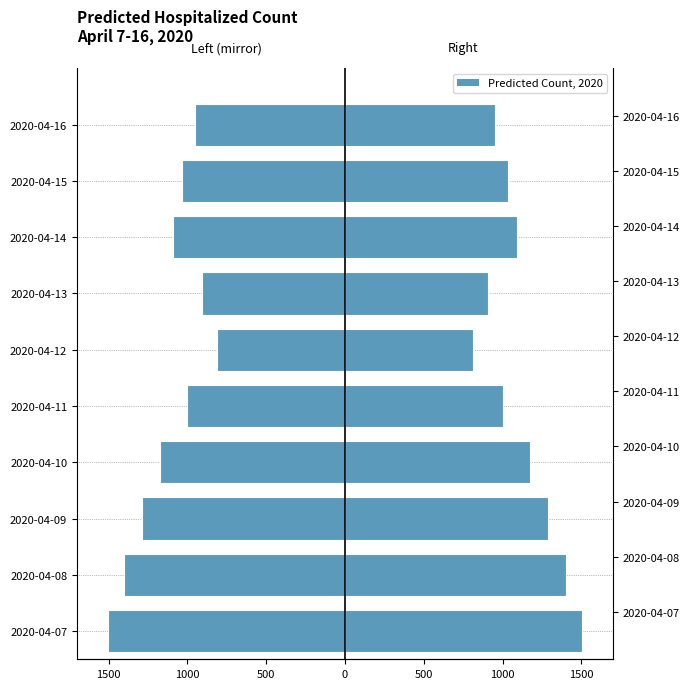

What is the sum of all Predicted_hospitalized_count values?

11162